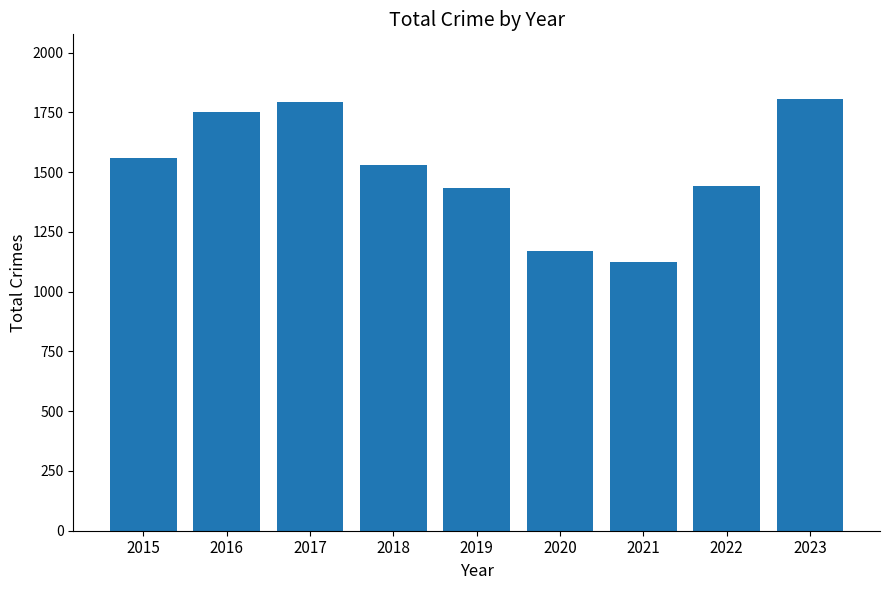

True or false: the data shows 1124 at 2021.

True